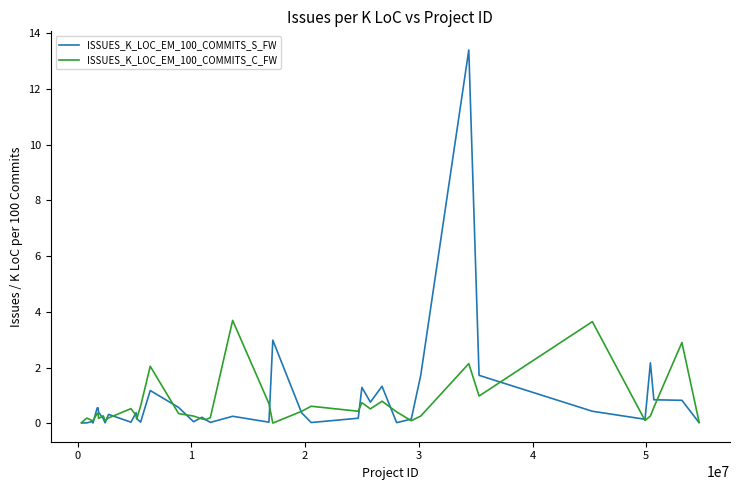

Rank the series by their maximum value, from lowest to highest.

ISSUES_K_LOC_EM_100_COMMITS_C_FW, ISSUES_K_LOC_EM_100_COMMITS_S_FW